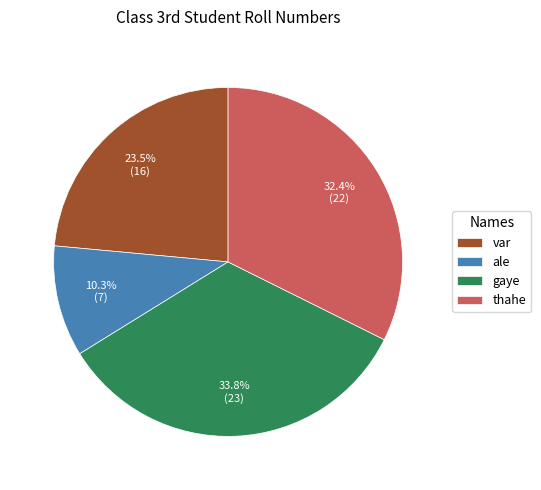

What percentage is the thahe slice, to the nearest percent?

32%